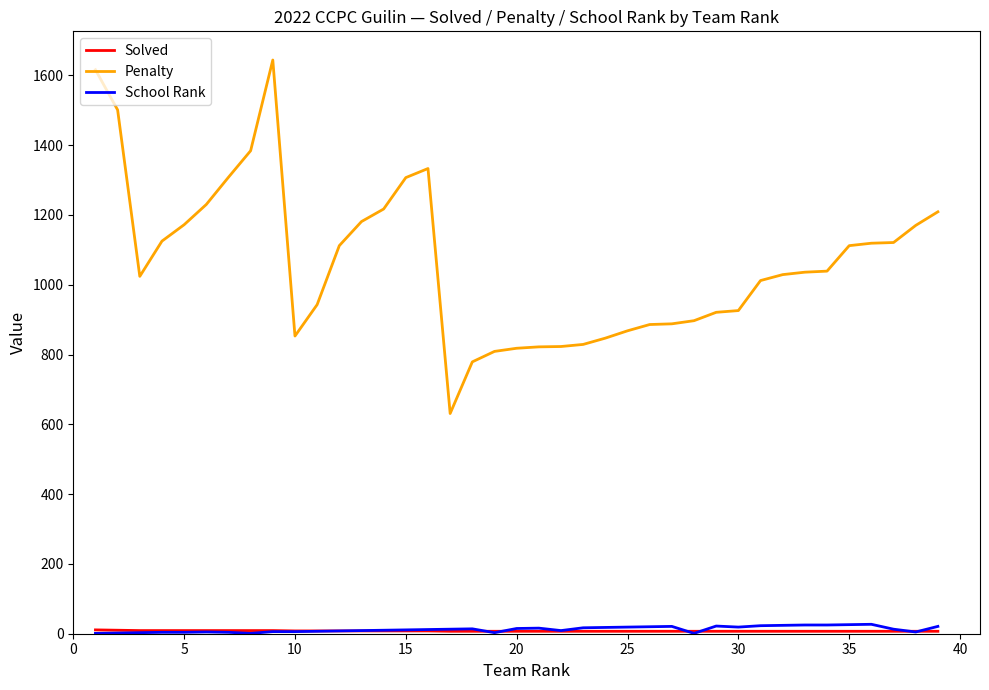

Which series has the widest spread of values?

Penalty